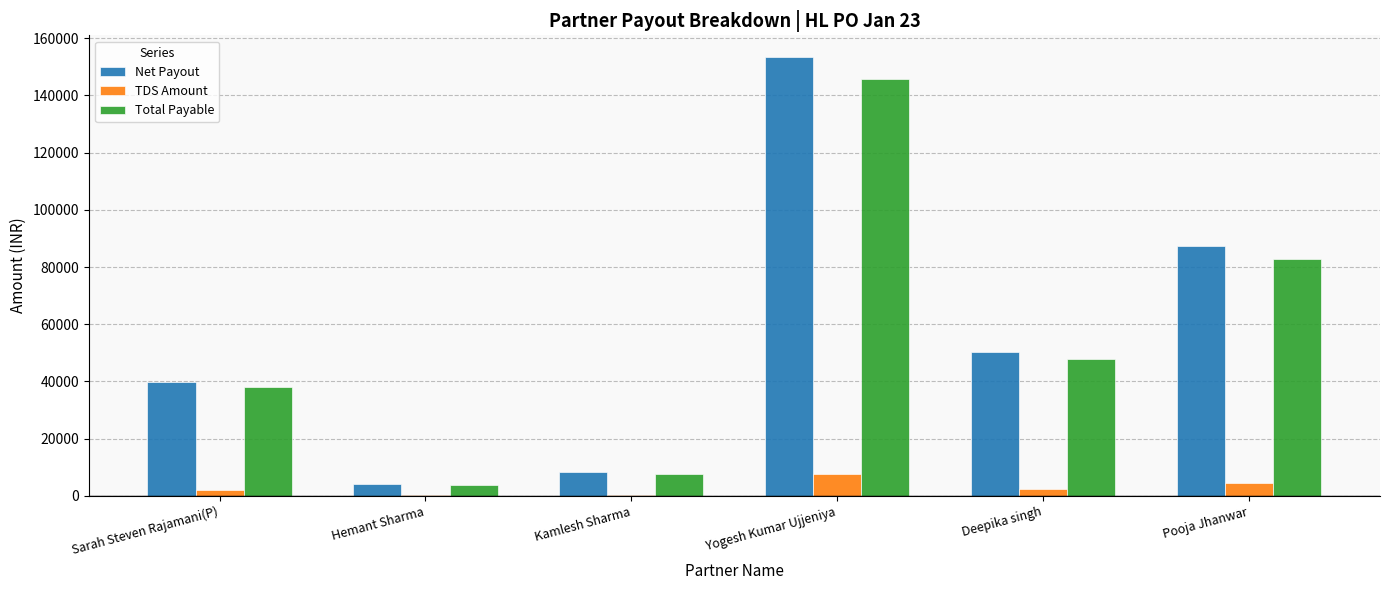

Which series changed the most between Hemant Sharma and Yogesh Kumar Ujjeniya?

Net Payout